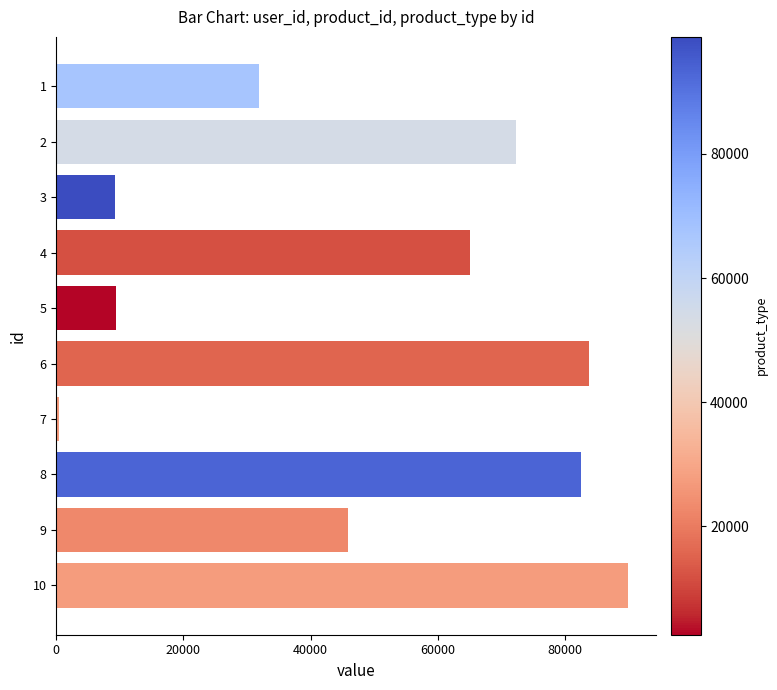

What is the difference between the maximum and minimum values?

89441